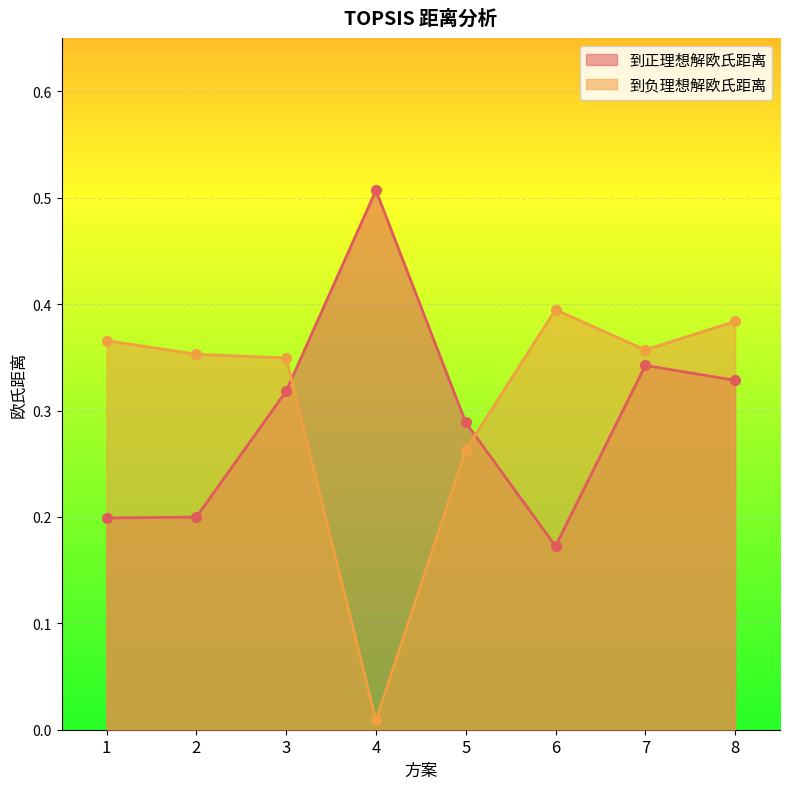

List the series in order of their peak value, highest first.

到正理想解欧氏距离, 到负理想解欧氏距离